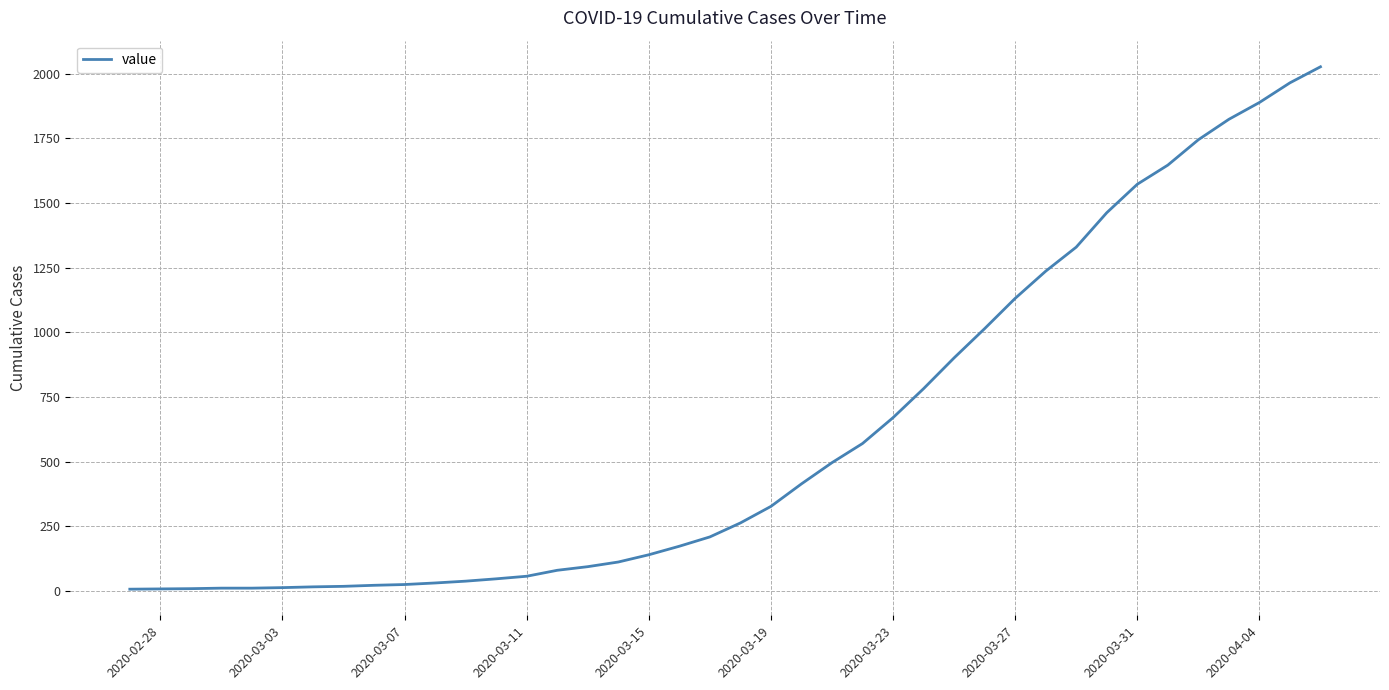

What is the greatest value displayed?

2026